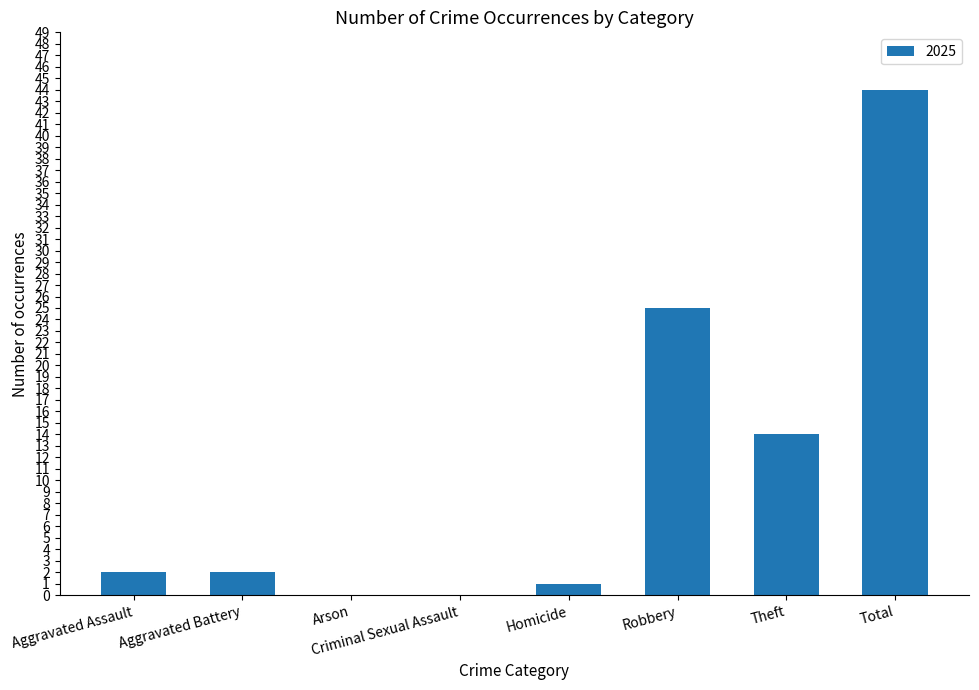

What is the sum of the values at Robbery and Aggravated Assault?

27